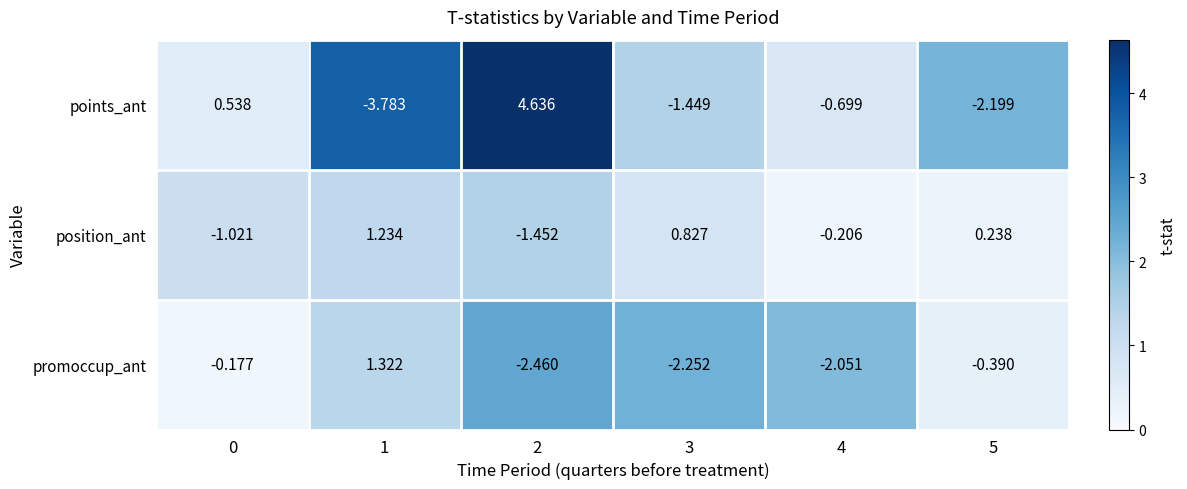

At 0, list the series in order from largest to smallest.

points_ant, promoccup_ant, position_ant